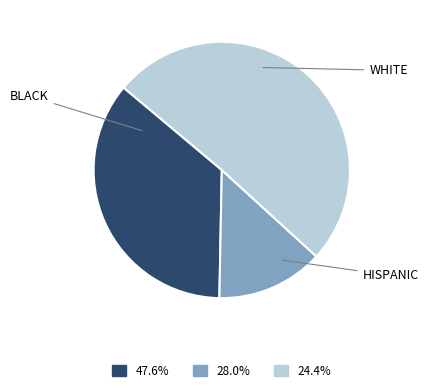

Is there any slice that represents more than half of the pie?

Yes